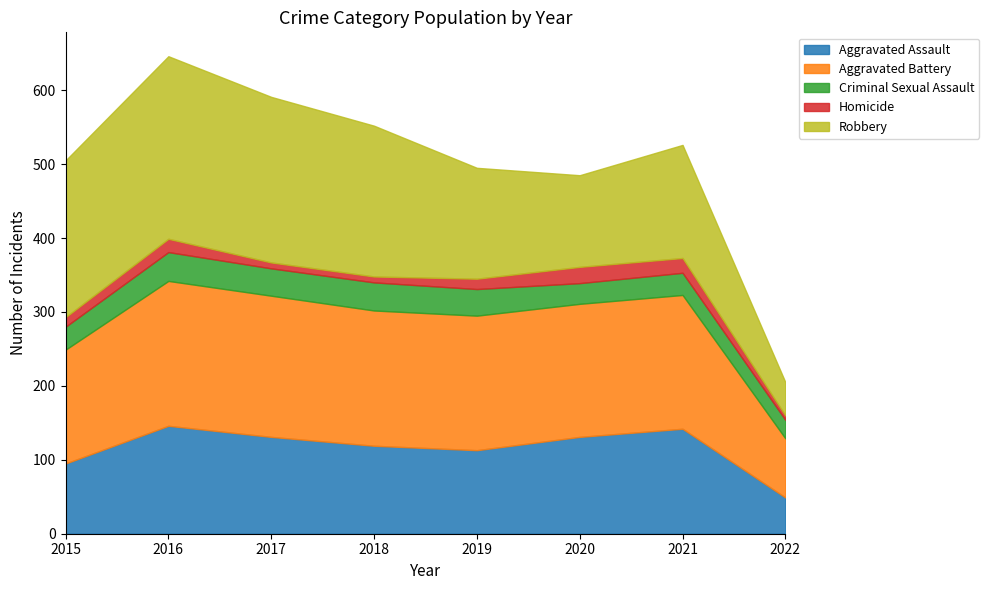

Reading left to right, extract all data points from this chart.

Aggravated Assault: 95	146	131	119	113	131	142	49
Aggravated Battery: 154	196	191	183	182	180	181	80
Criminal Sexual Assault: 31	39	37	38	36	28	30	25
Homicide: 13	18	8	8	14	22	20	6
Robbery: 212	247	224	204	150	124	153	45